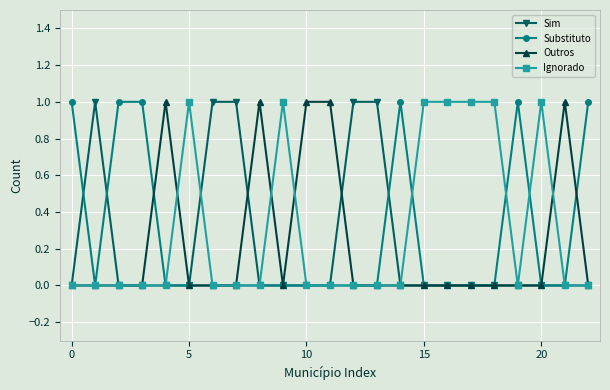

What is the value of the Substituto point at the 3rd from the left?

1